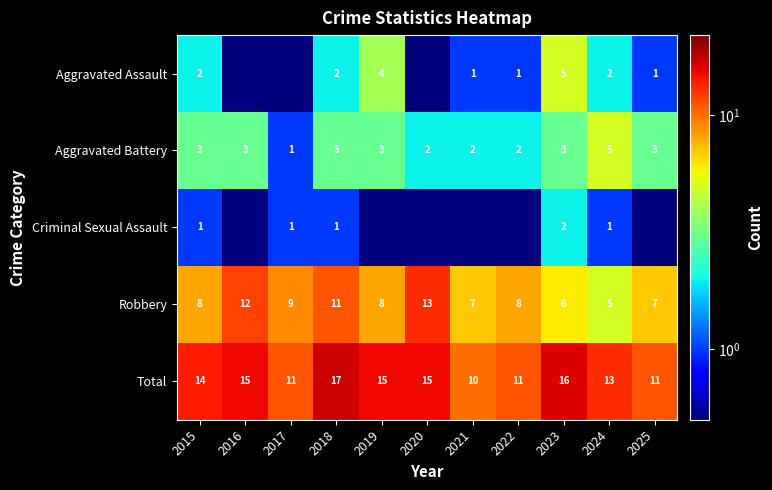

What is the sum of the Robbery values at 2025 and 2024?

12.0